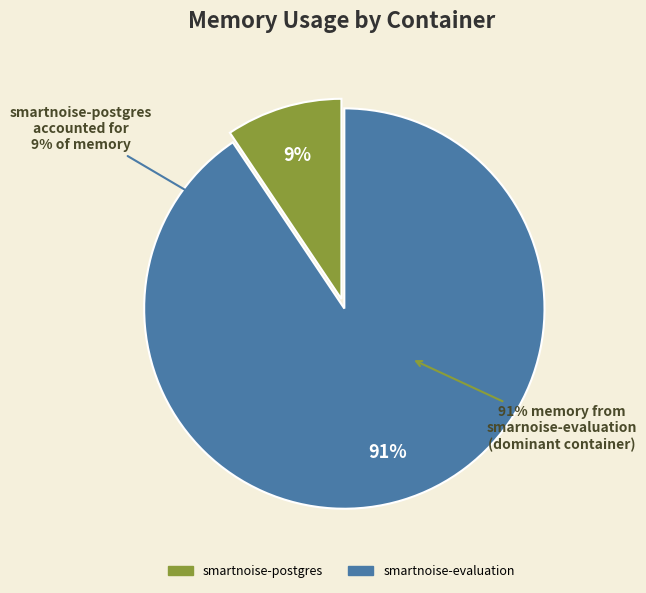

Does smartnoise-postgres account for over 50% of the chart?

No